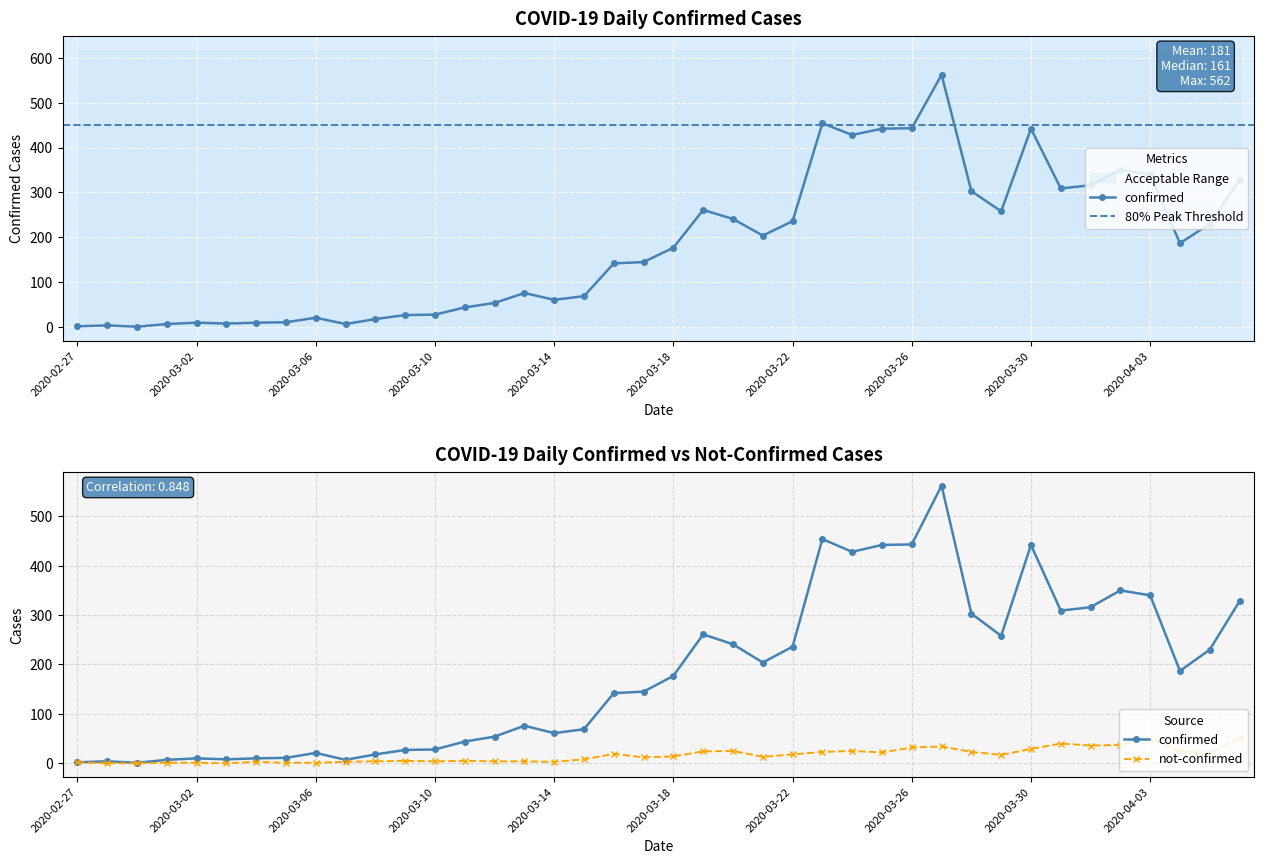

Rank the categories by not-confirmed value from lowest to highest.

2020-02-28, 2020-02-29, 2020-03-03, 2020-03-01, 2020-03-02, 2020-03-05, 2020-03-06, 2020-02-27, 2020-03-04, 2020-03-07, 2020-03-14, 2020-03-08, 2020-03-10, 2020-03-12, 2020-03-13, 2020-03-09, 2020-03-11, 2020-03-15, 2020-03-17, 2020-03-21, 2020-03-18, 2020-03-29, 2020-03-22, 2020-03-16, 2020-04-05, 2020-03-25, 2020-03-23, 2020-03-28, 2020-03-19, 2020-04-04, 2020-03-20, 2020-03-24, 2020-03-30, 2020-03-26, 2020-03-27, 2020-04-01, 2020-04-02, 2020-03-31, 2020-04-03, 2020-04-06